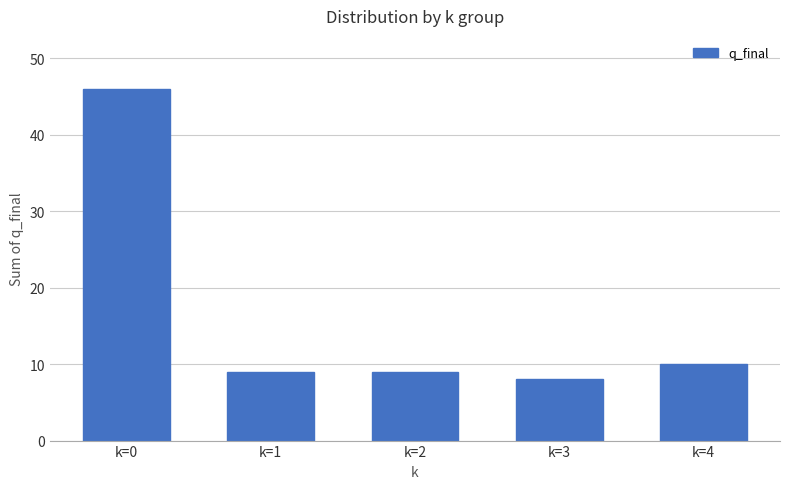

Count the number of categories in the chart.

5